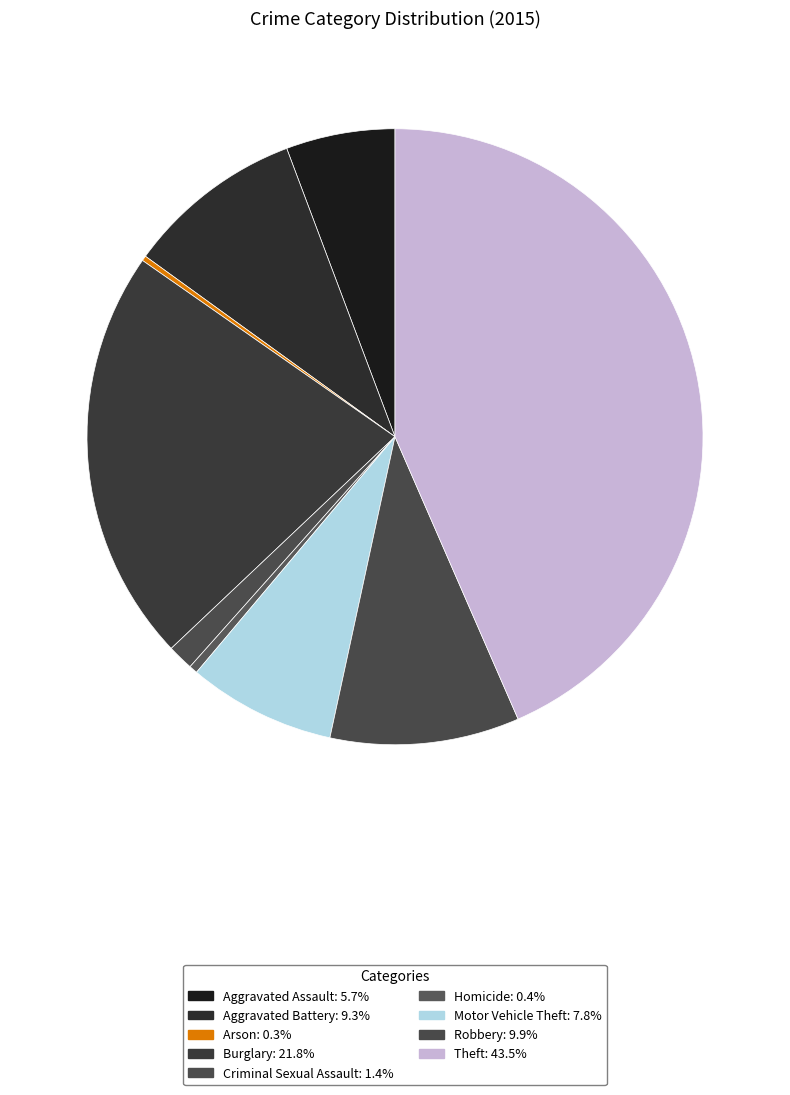

To the nearest percent, what is the combined percentage of Criminal Sexual Assault and Burglary?

23%